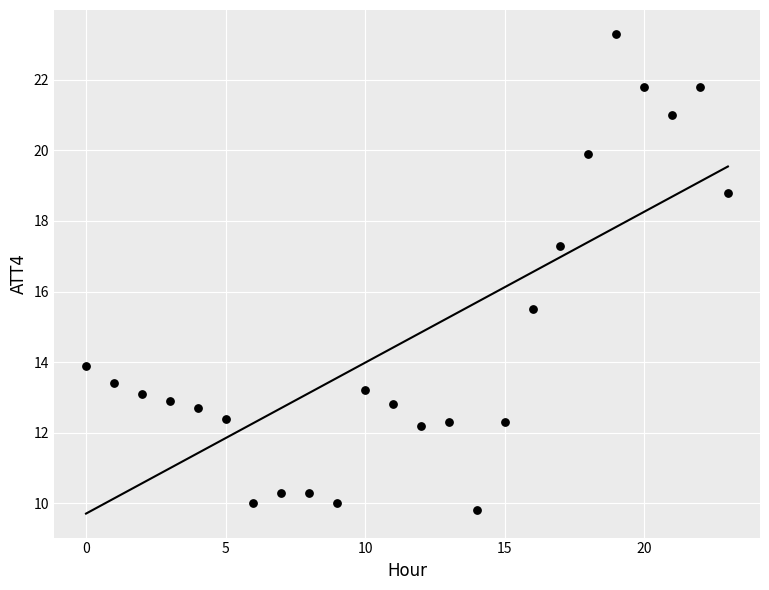

What Y value in the scatter plot is closest to 16?

15.5